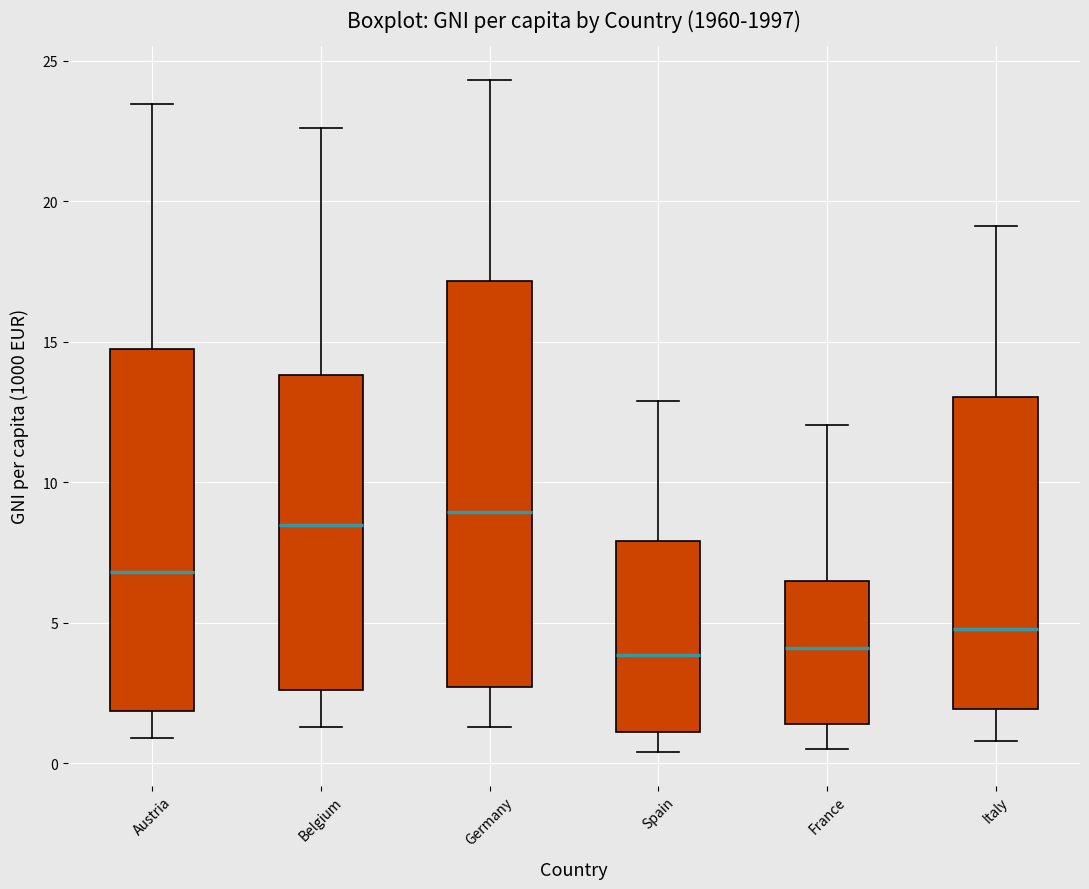

Where is the upper edge of the box for Germany on the y-axis? The values are not printed on the chart, so give them approximately, as read against the axis.

17.0